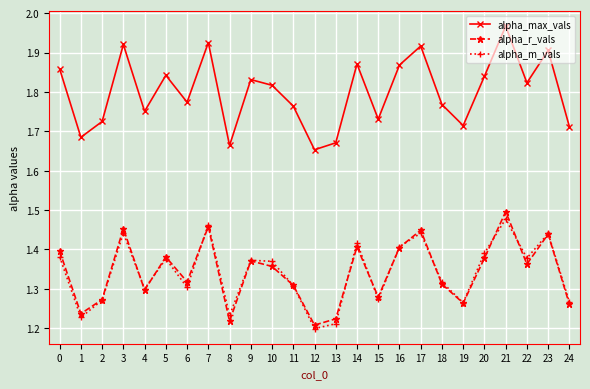

At which label does alpha_max_vals reach its minimum?

12